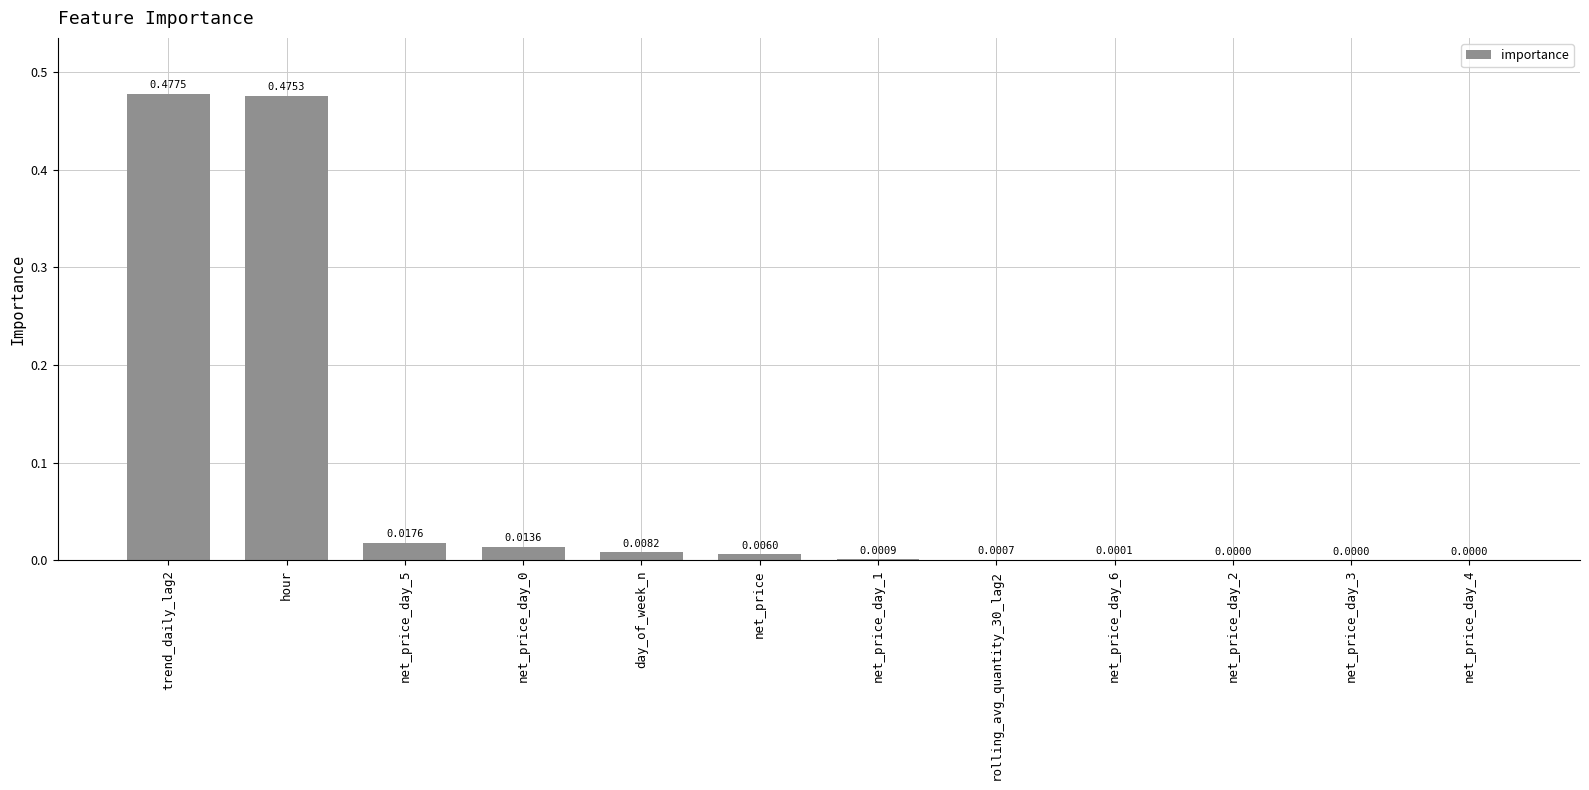

What is the sum of all values?

1.0